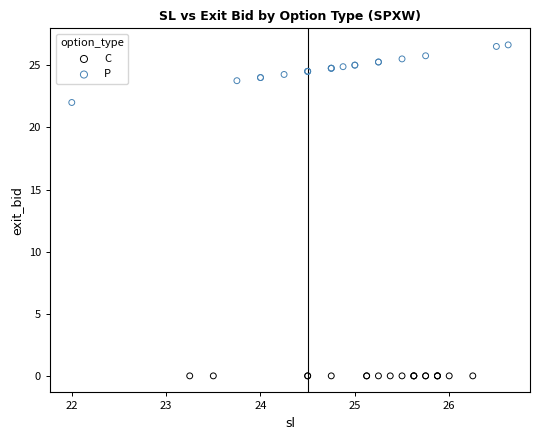

Which series contains the lowest Y value?

C